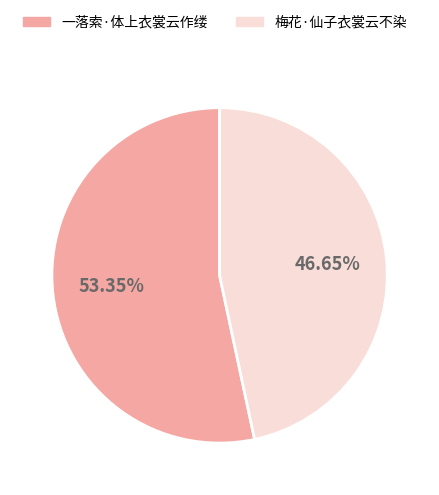

Is there any slice that represents more than half of the pie?

Yes